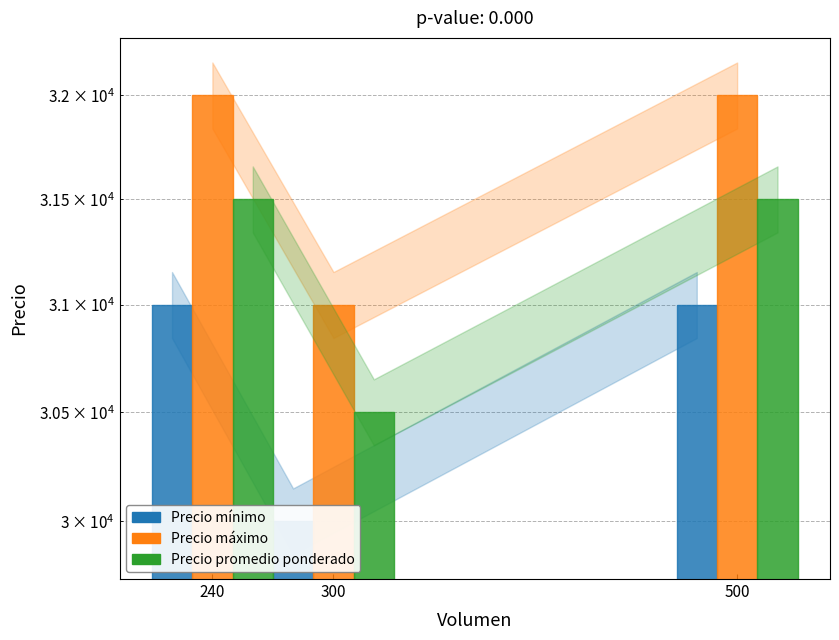

Which series has the largest total across all categories?

Precio máximo